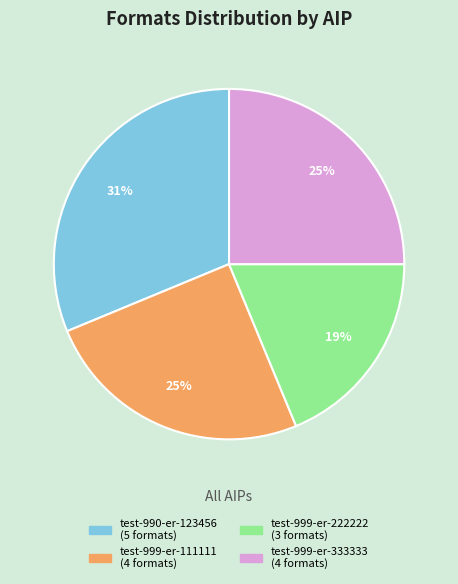

Which slice is the smallest?

test-999-er-222222